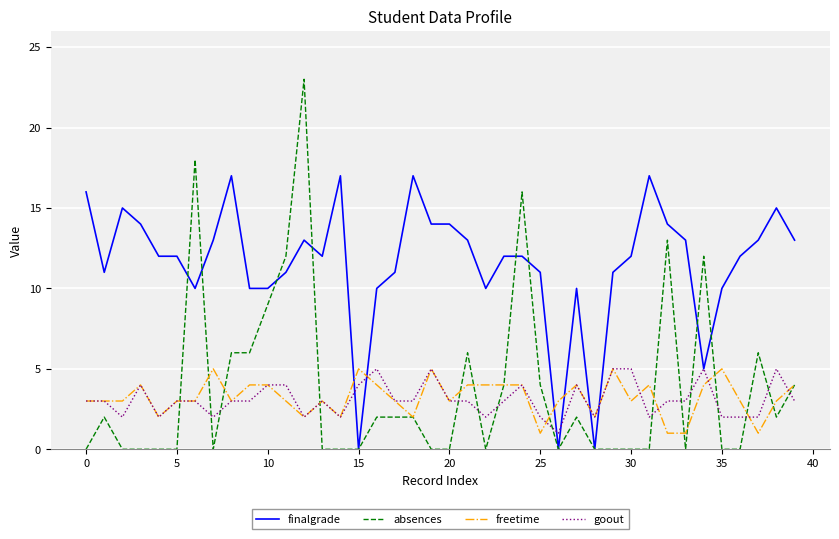

Which series has the largest range (max minus min)?

absences